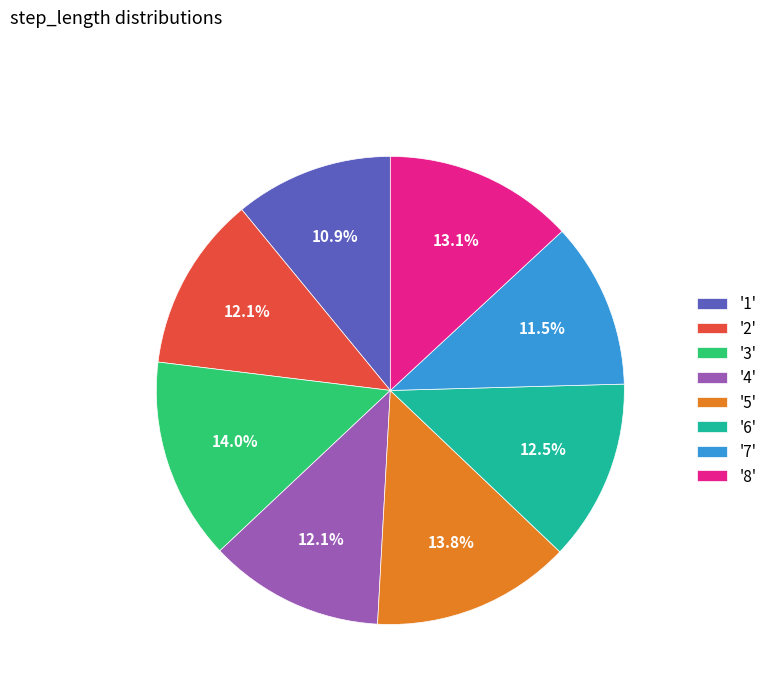

To the nearest percent, what is the difference between the largest and smallest slice percentages?

3%